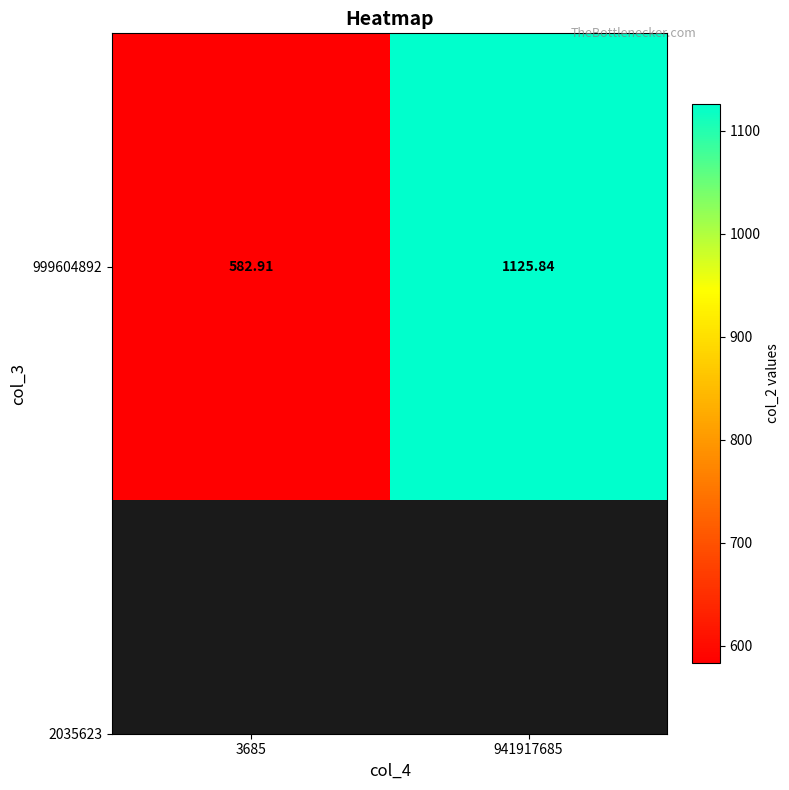

Is it true that the value at 941917685 is 754.0?

False